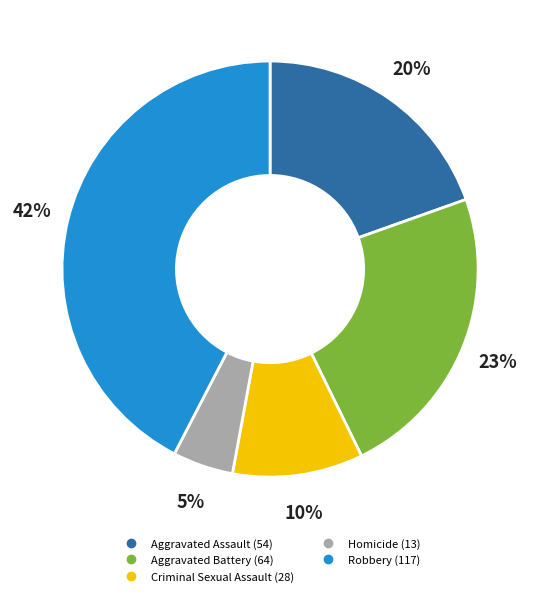

How many segments does this pie chart have?

5